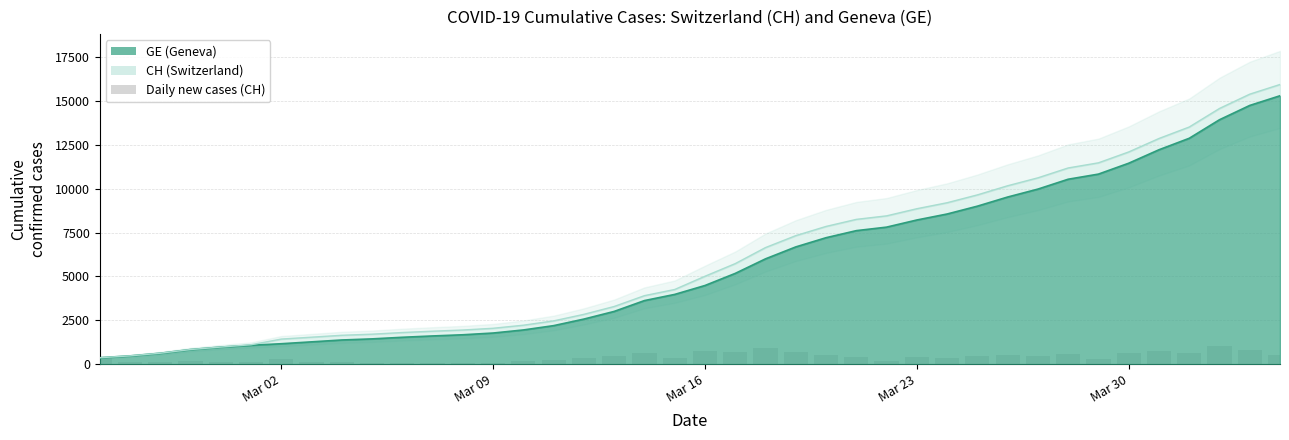

Between 2020-03-27 and 2020-03-19, which is larger?

2020-03-27